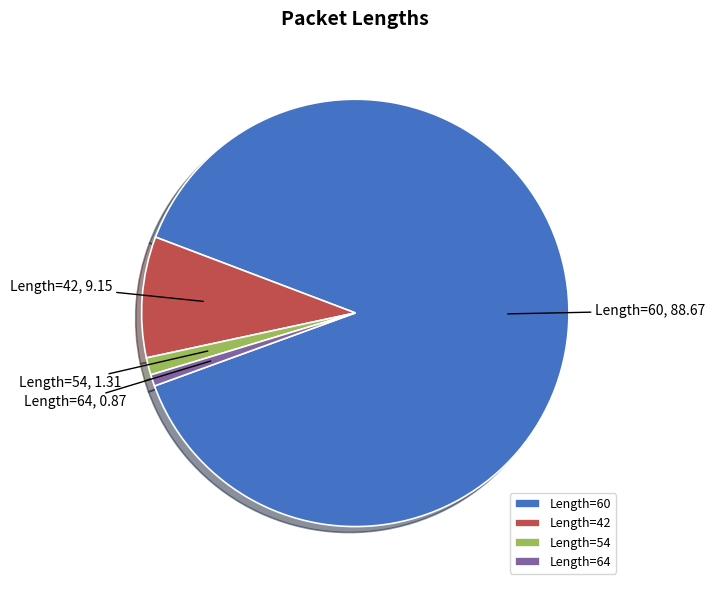

True or false: Length=64 accounts for 11% of the total.

False